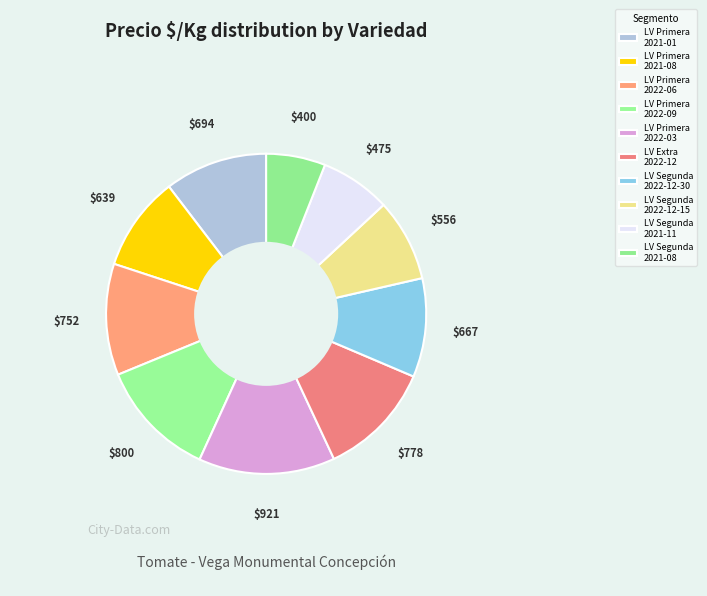

Which category has the smallest portion of the pie?

LV Segunda 2021-08